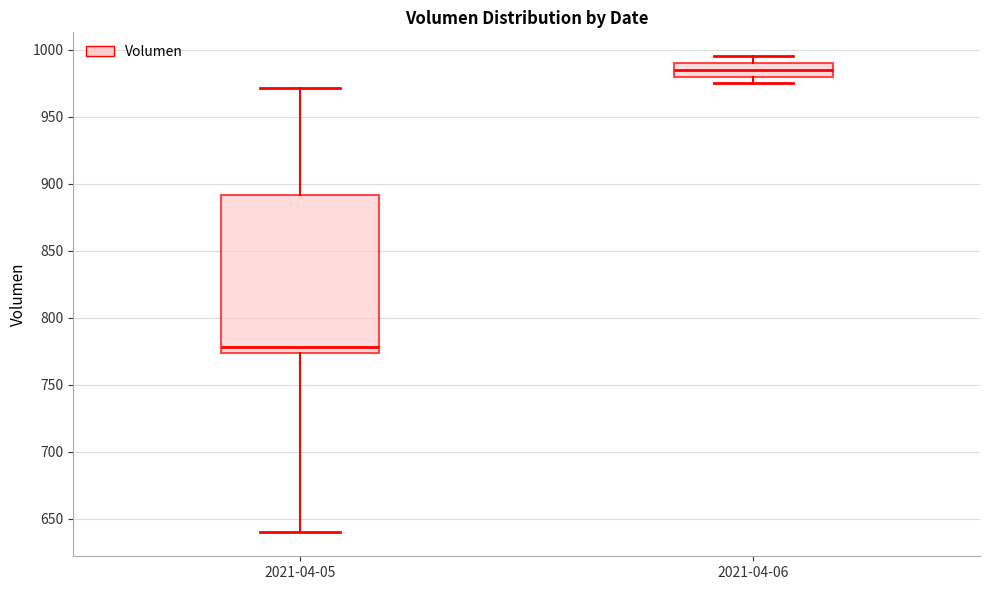

Reading left to right, read every box against the y-axis: the position of its median line, the range the box covers, and the ends of its whiskers. The values are not printed on the chart, so give them approximately, as read against the axis.

2021-04-05: median 780, box 775 to 890, whiskers 640 to 970
2021-04-06: median 985, box 980 to 990, whiskers 975 to 995